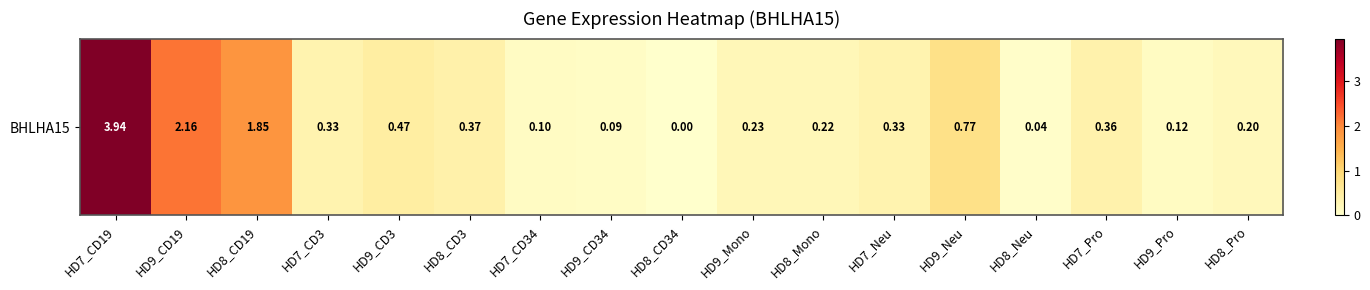

Is it true that the value at HD9_Pro is 0.1?

False